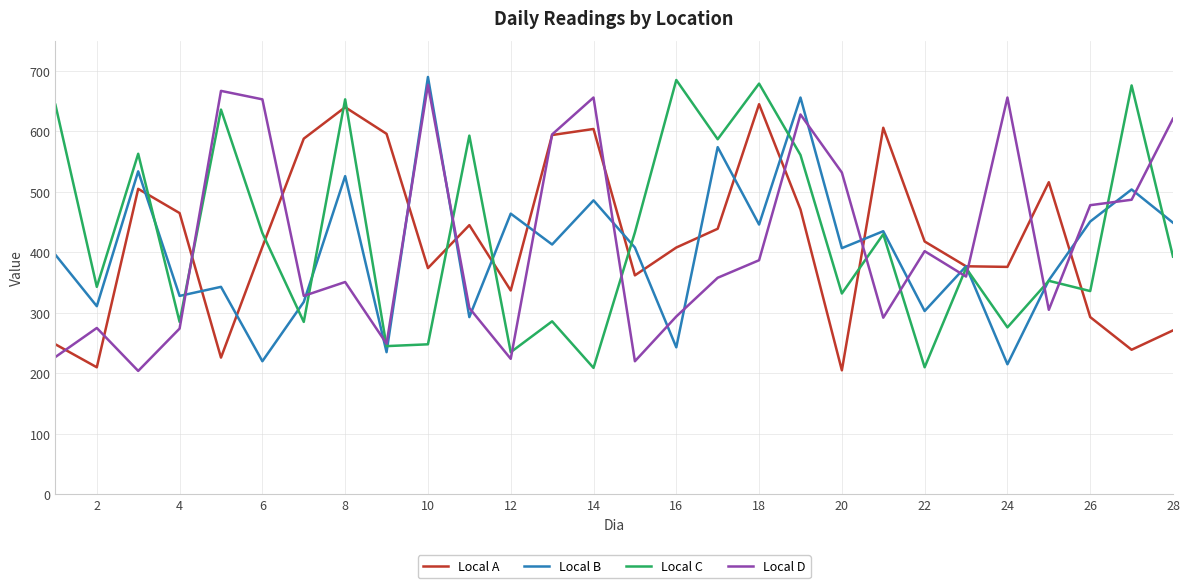

What is the maximum value for Local A?

645